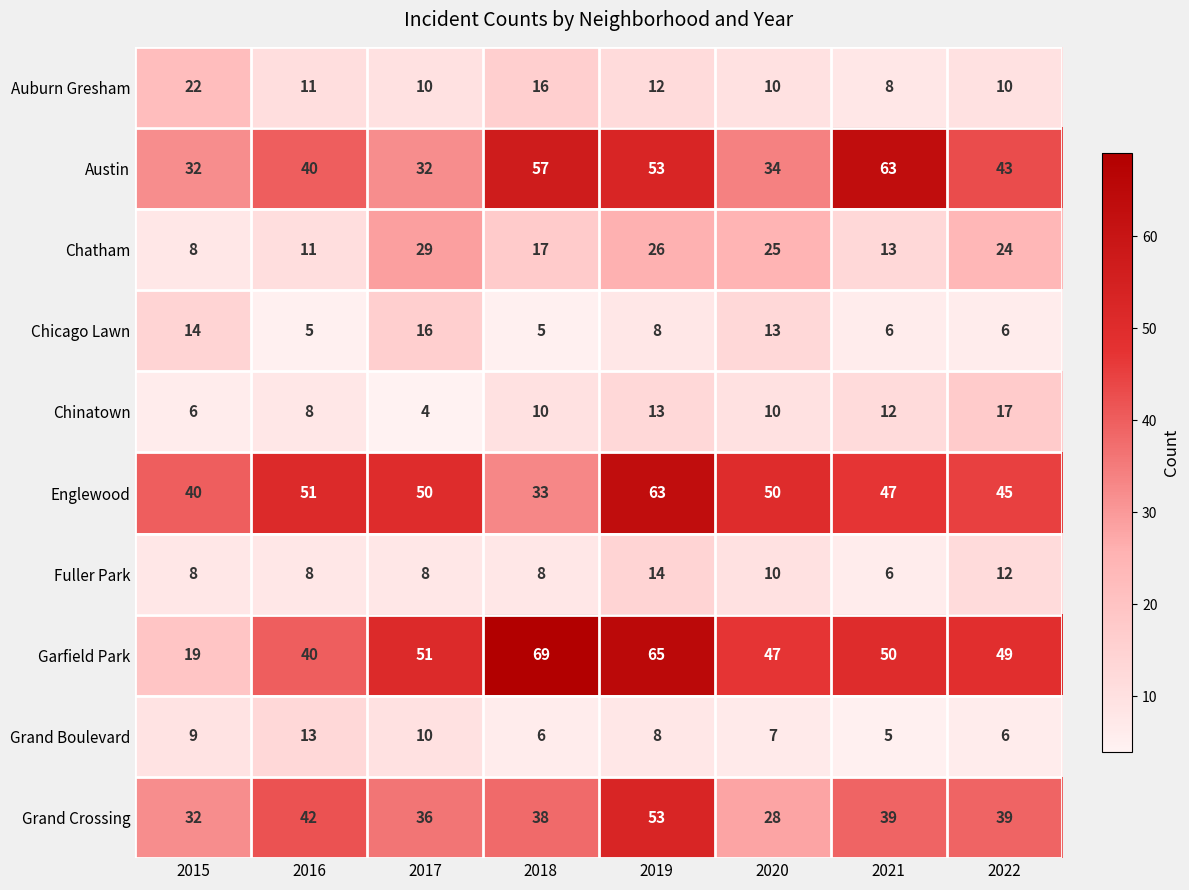

What is the sum of all Chatham values?

153